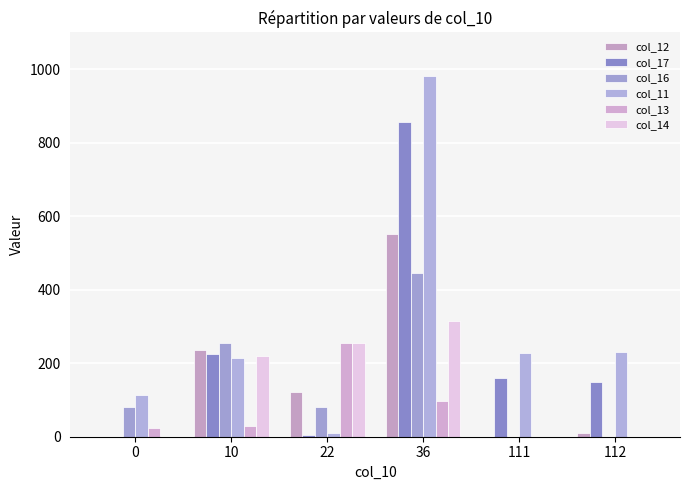

Which series has the largest total across all categories?

col_11